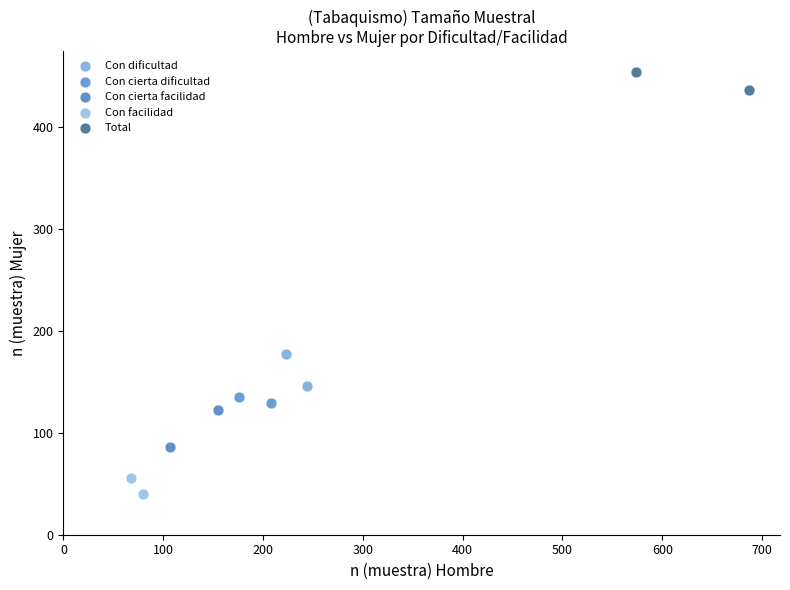

Which series reaches the minimum Y coordinate?

Con facilidad